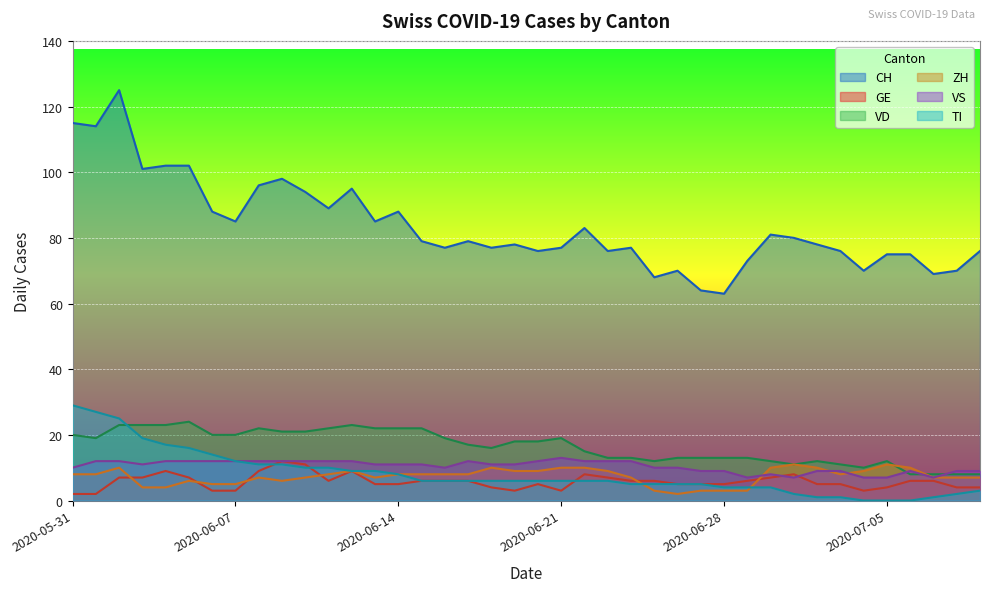

How many interior local peaks does the VD series have?

6